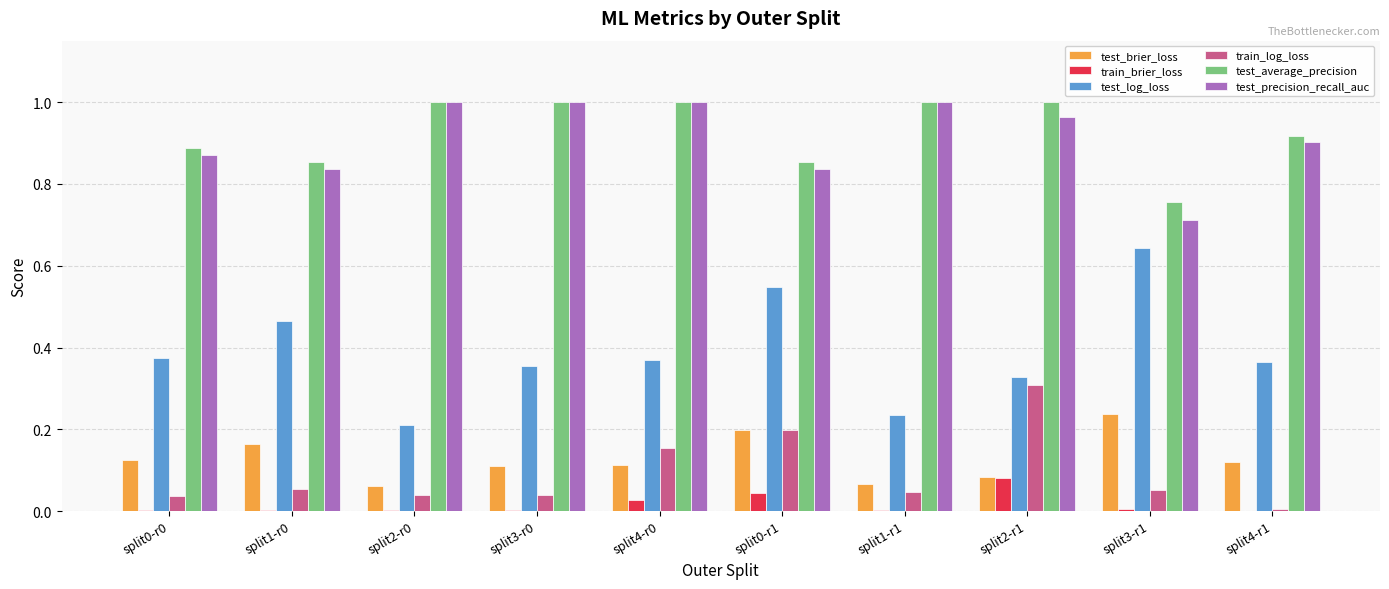

How many groups of bars are there?

10